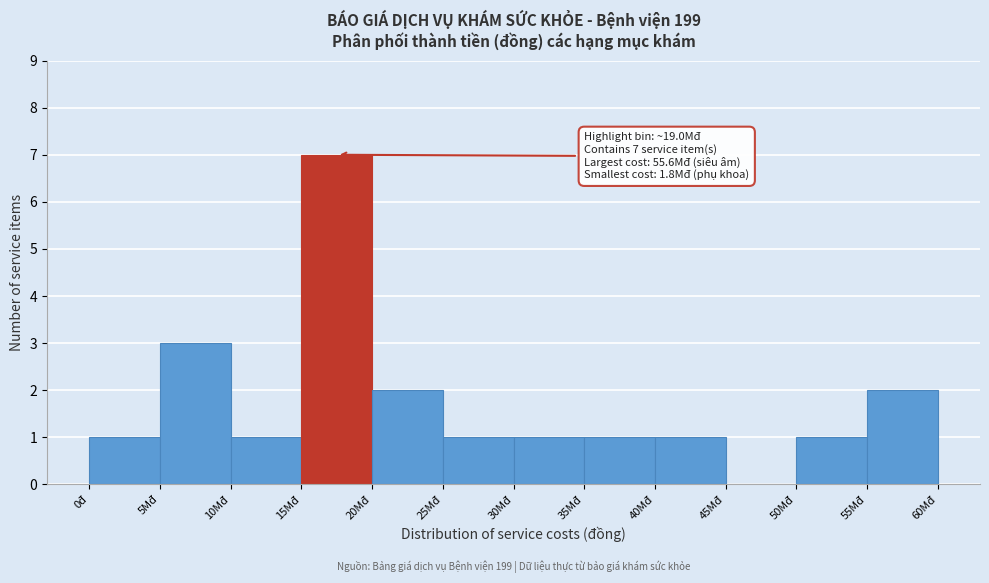

Reading left to right, extract all data points from this chart.

0đ=1	5Mđ=3	10Mđ=1	15Mđ=7	20Mđ=2	25Mđ=1	30Mđ=1	35Mđ=1	40Mđ=1	45Mđ=0	50Mđ=1	55Mđ=2